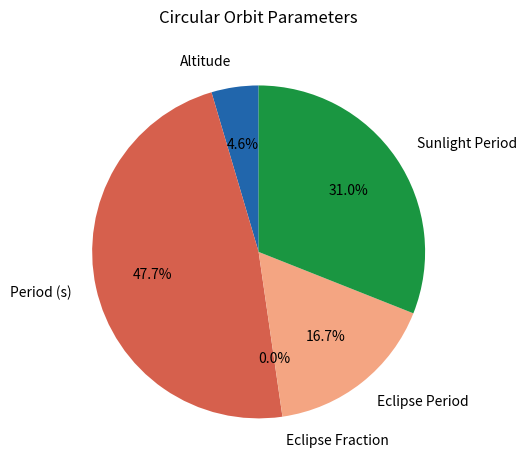

To the nearest percent, what percentage of the pie is Sunlight Period?

31%